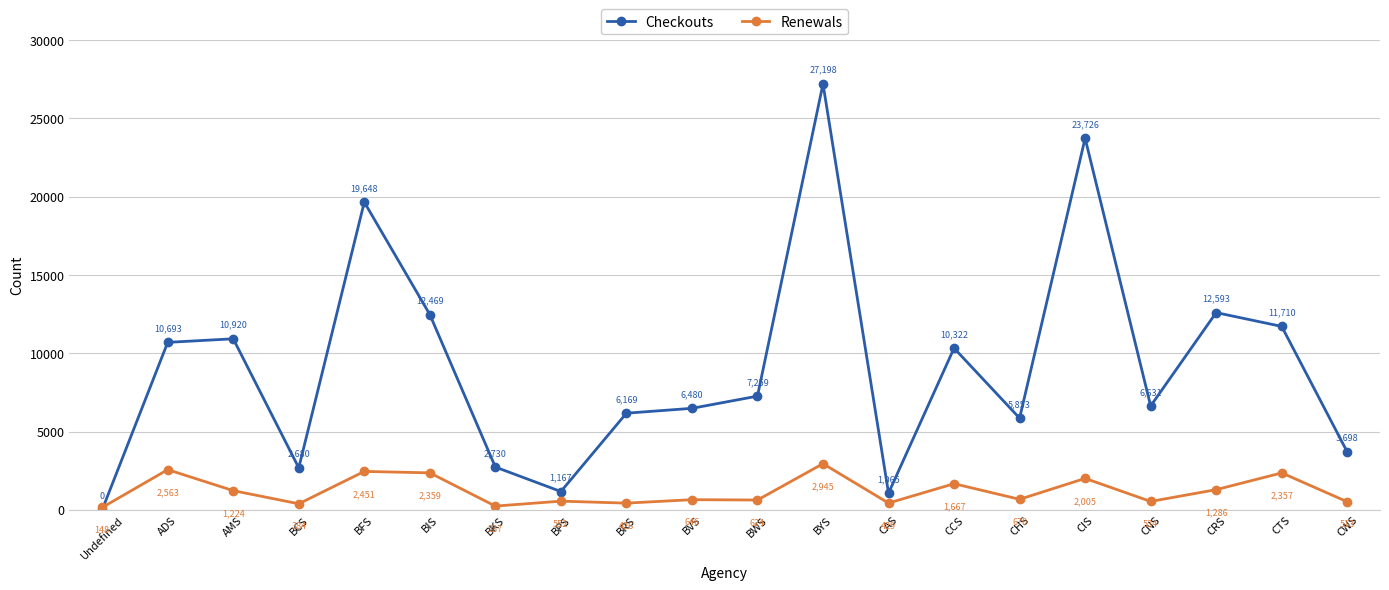

At BWS, list the series in order from largest to smallest.

Checkouts, Renewals